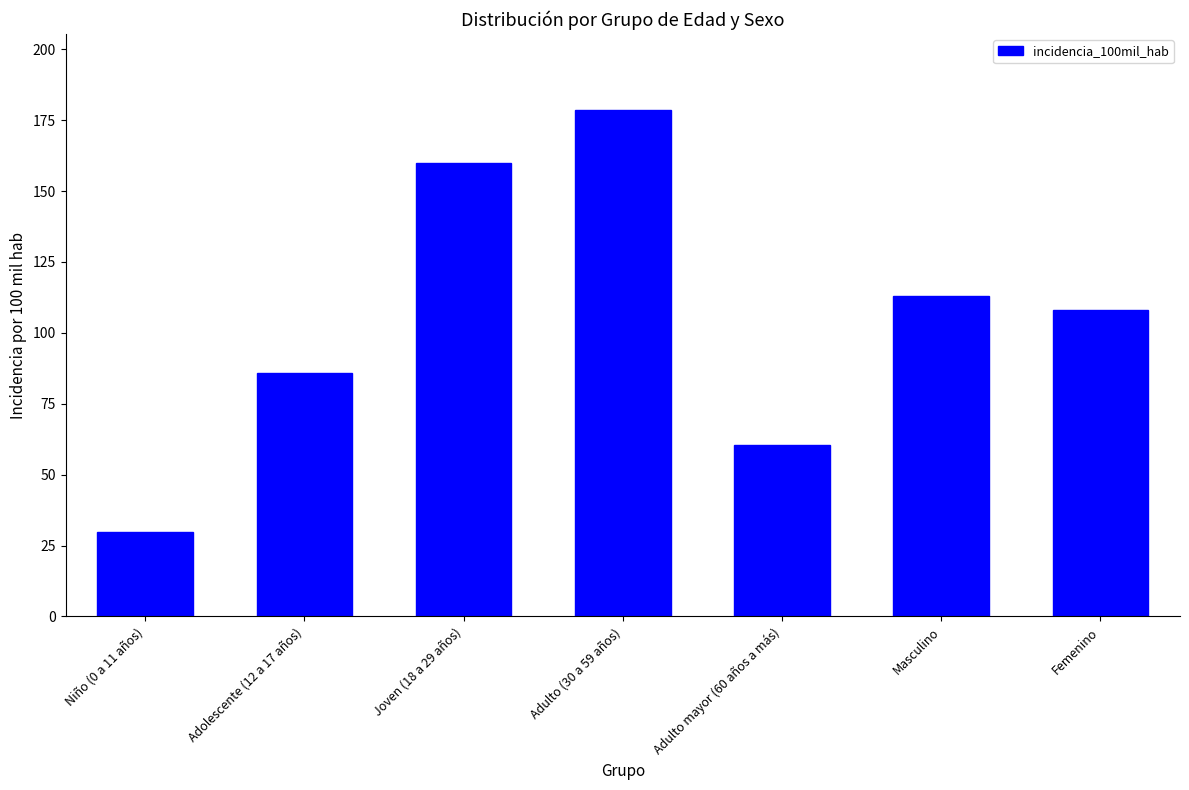

Which category has the highest value across all series?

Adulto (30 a 59 años)